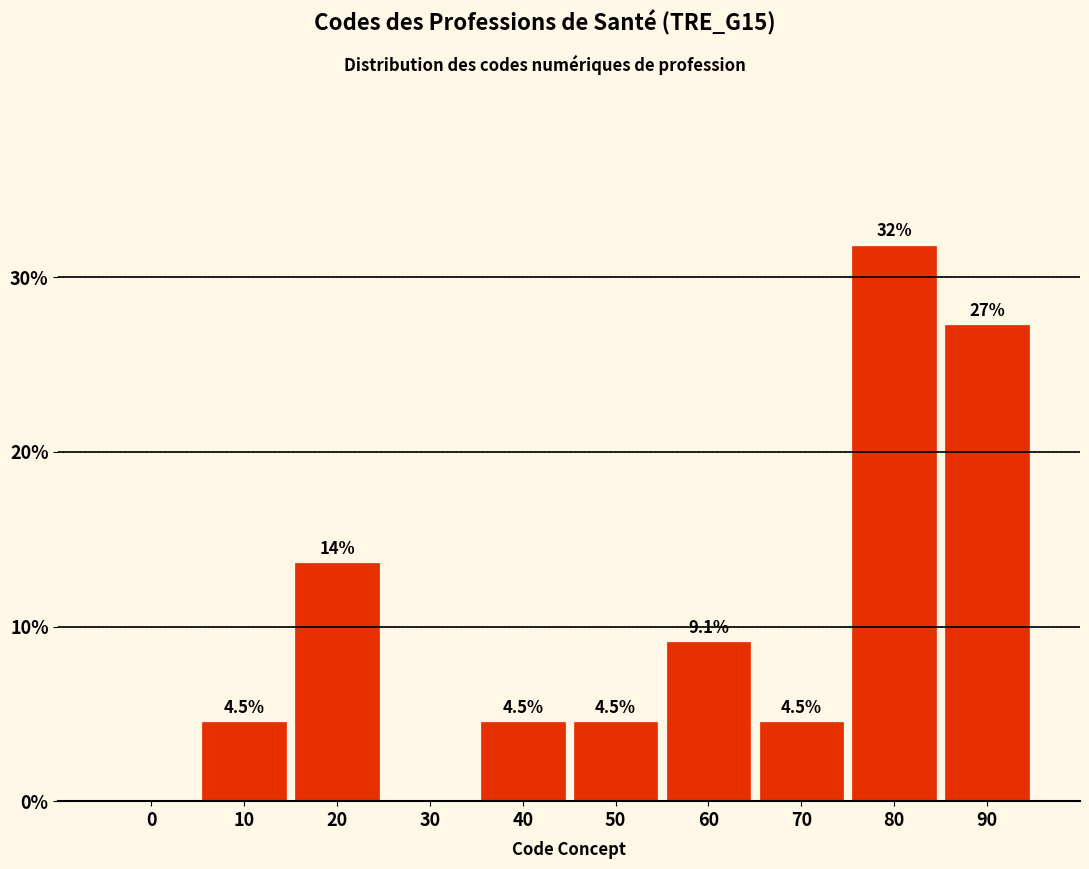

Reading right to left, what are all the values shown in this chart?

90=27.3	80=31.8	70=4.5	60=9.1	50=4.5	40=4.5	30=0.0	20=13.6	10=4.5	0=0.0